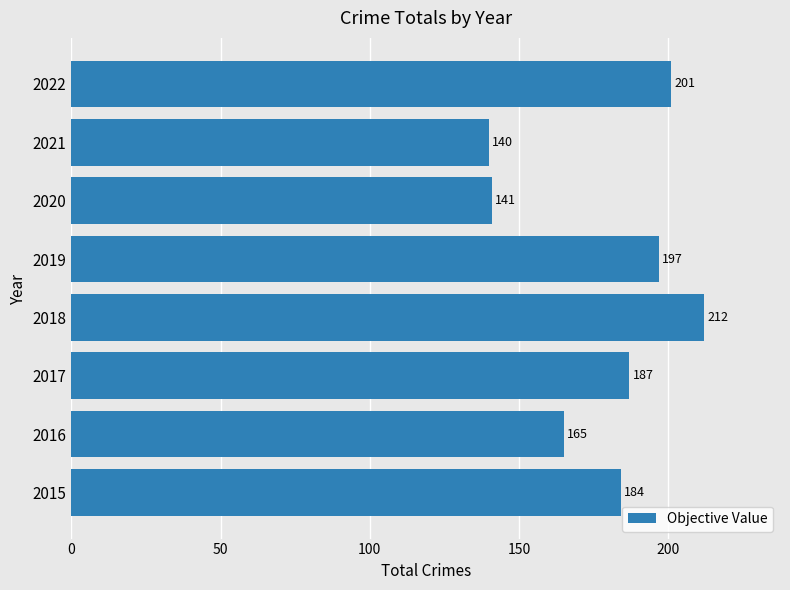

Reading bottom to top, transcribe all the data shown in this chart.

2015=184	2016=165	2017=187	2018=212	2019=197	2020=141	2021=140	2022=201